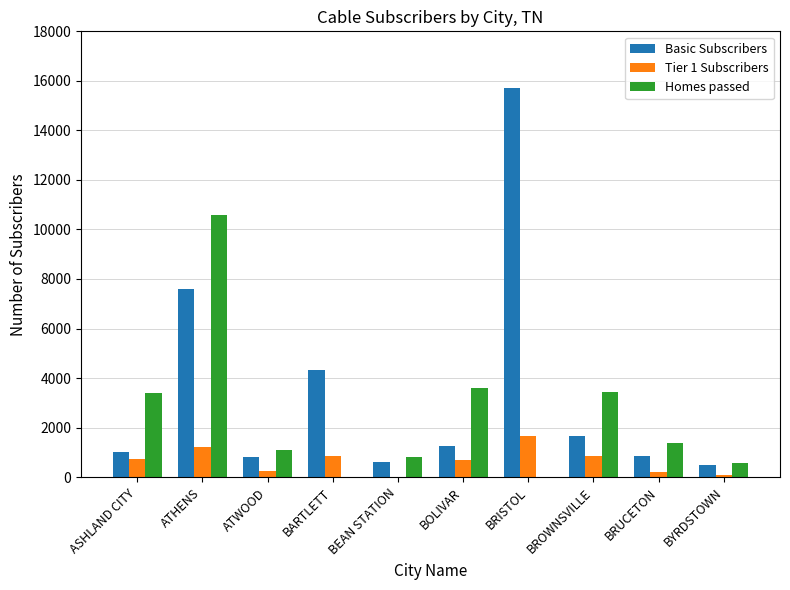

What is the total value across all series at BRUCETON?

2423